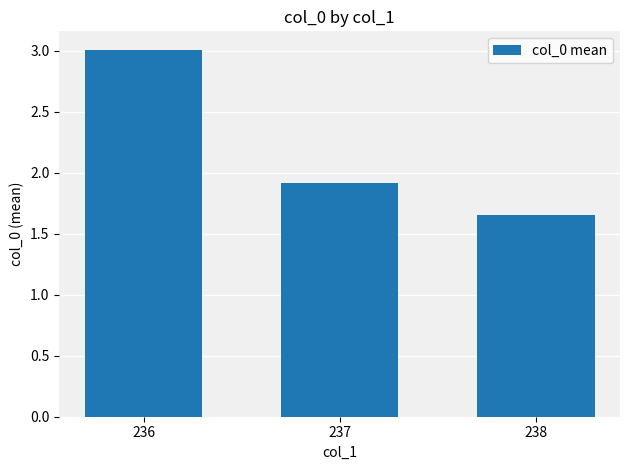

True or false: the data shows 1.3 at 236.

False